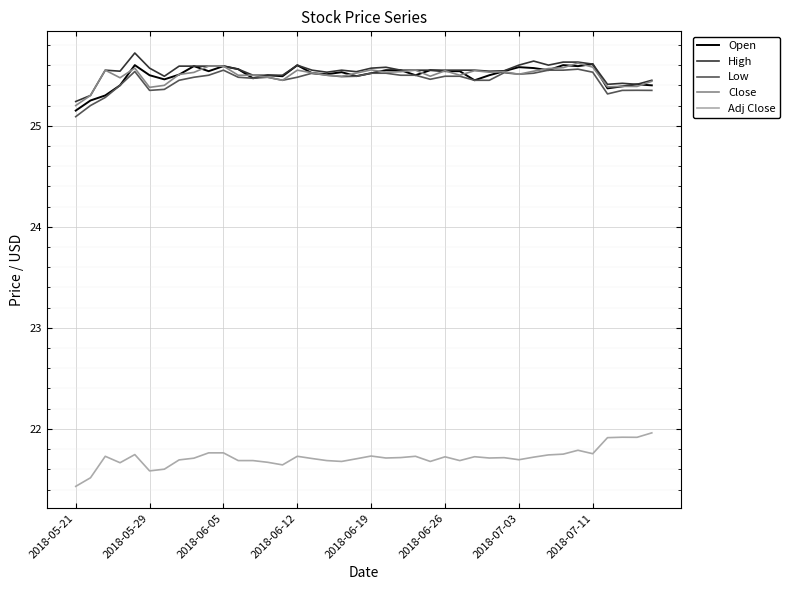

True or false: Close and Adj Close intersect in this chart.

False